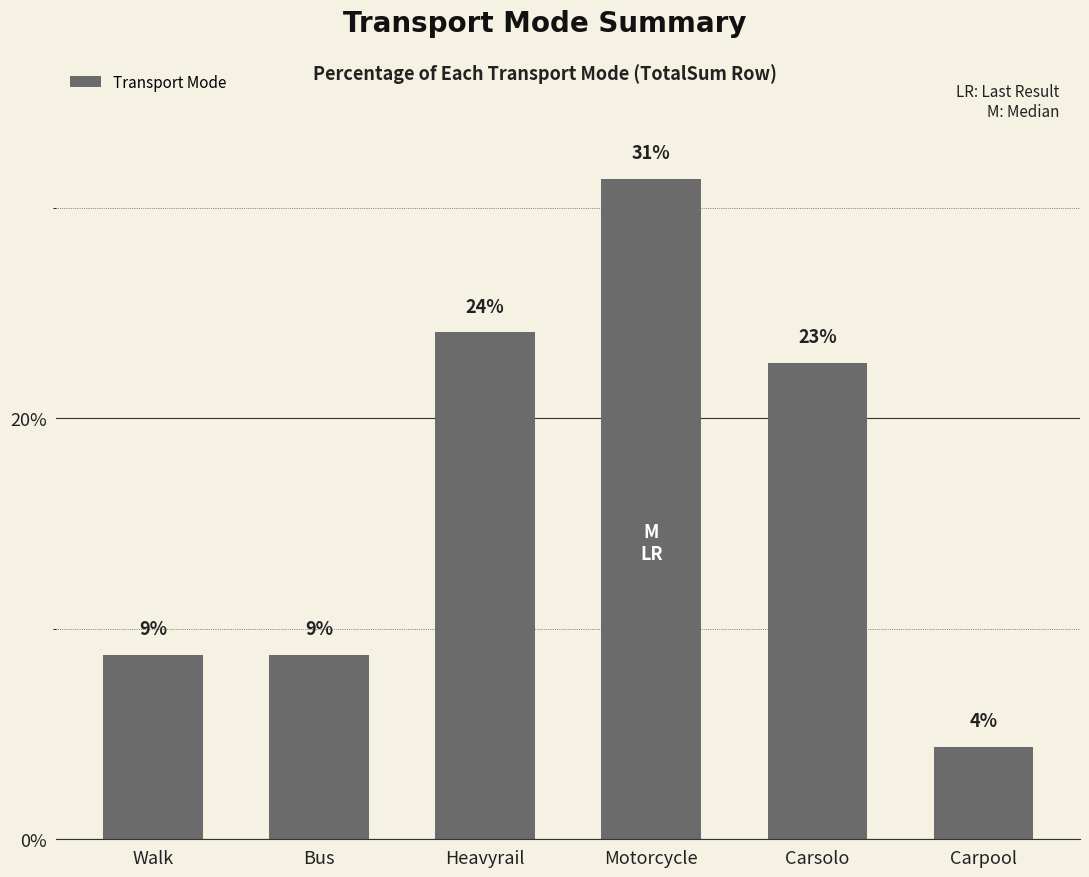

Reading left to right, what are all the values shown in this chart?

8.8	8.8	24.1	31.4	22.6	4.4